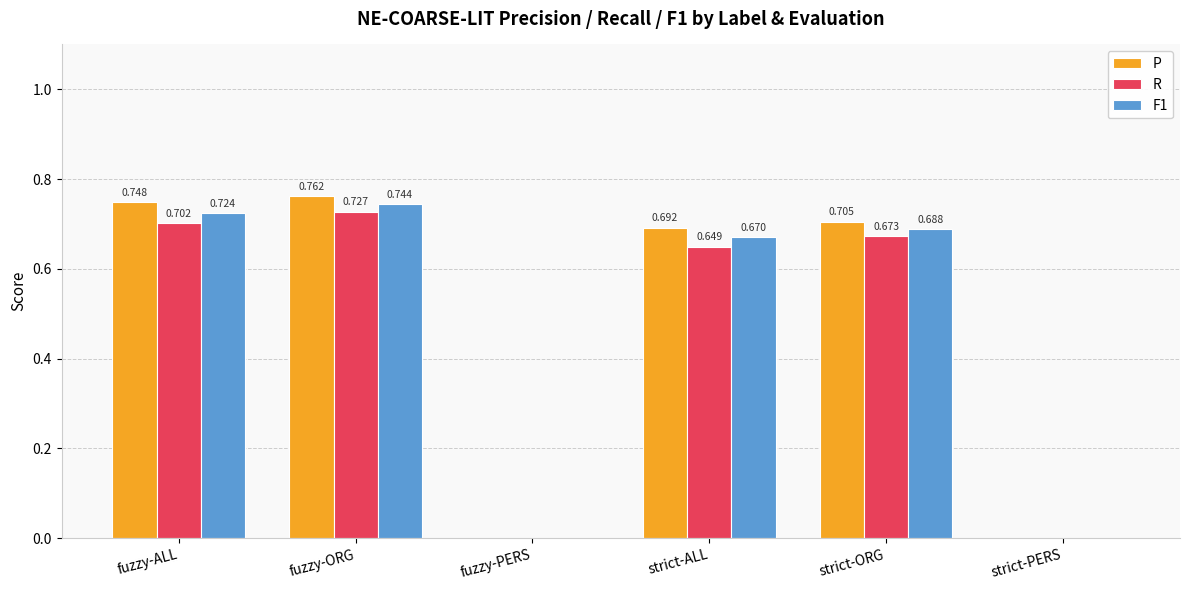

Which label corresponds to the largest value in the chart?

fuzzy-ORG